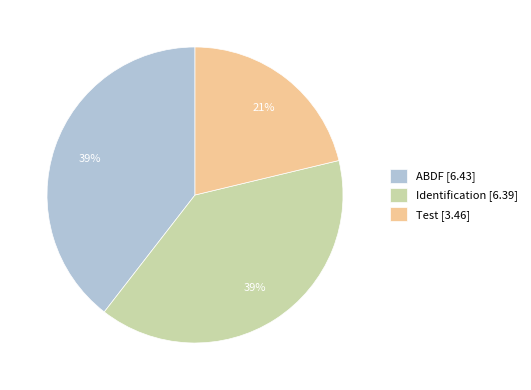

Which category has the smallest portion of the pie?

Test